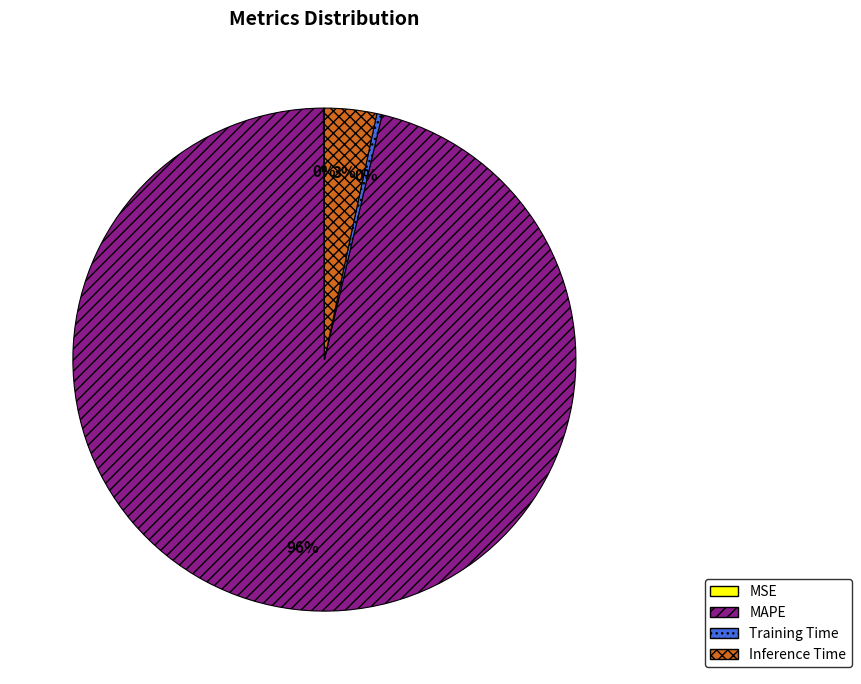

Is MAPE the majority of the pie?

Yes